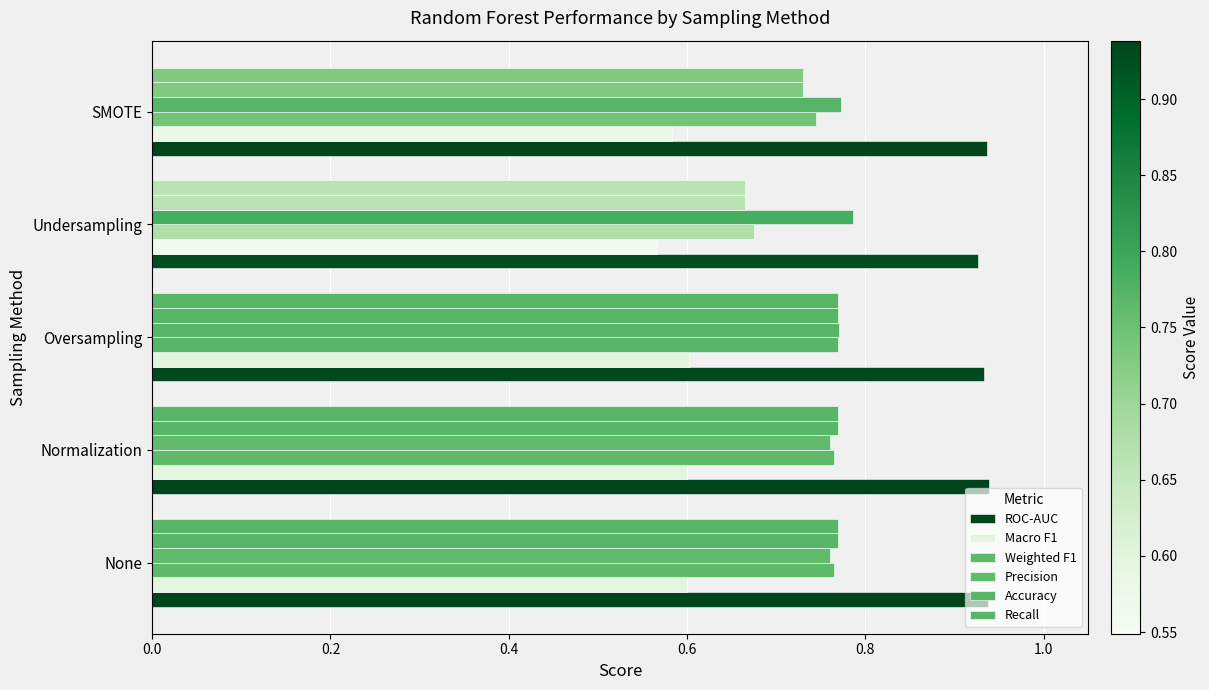

Count the number of data series in this chart.

6